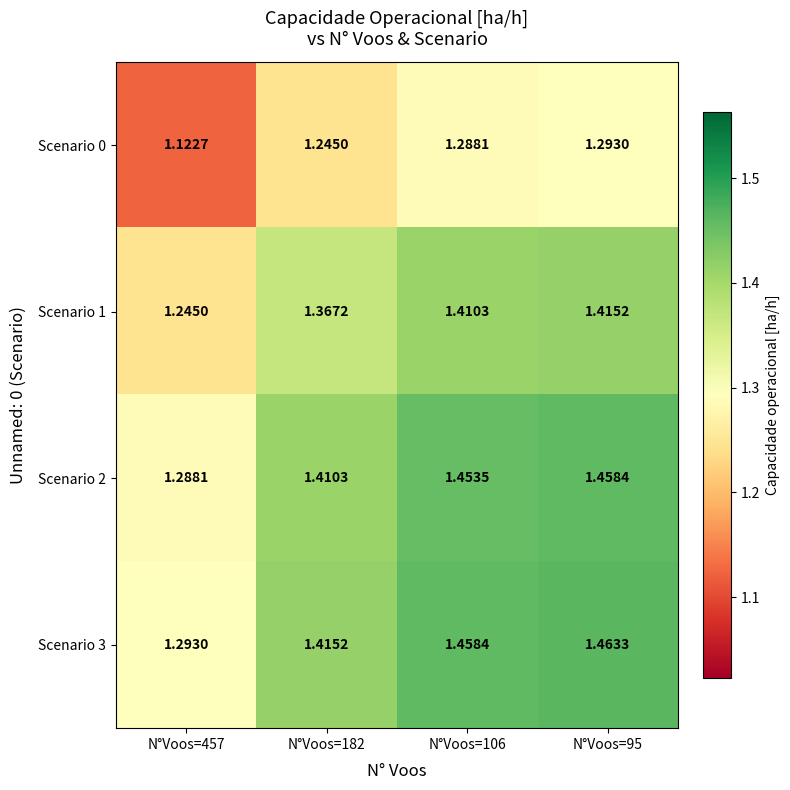

Which series changed the most between N°Voos=457 and N°Voos=182?

Scenario 0